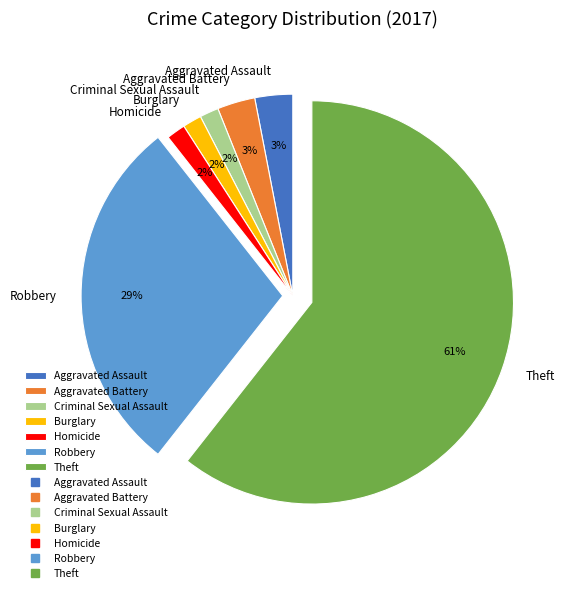

To the nearest percent, what is the average slice percentage?

14%